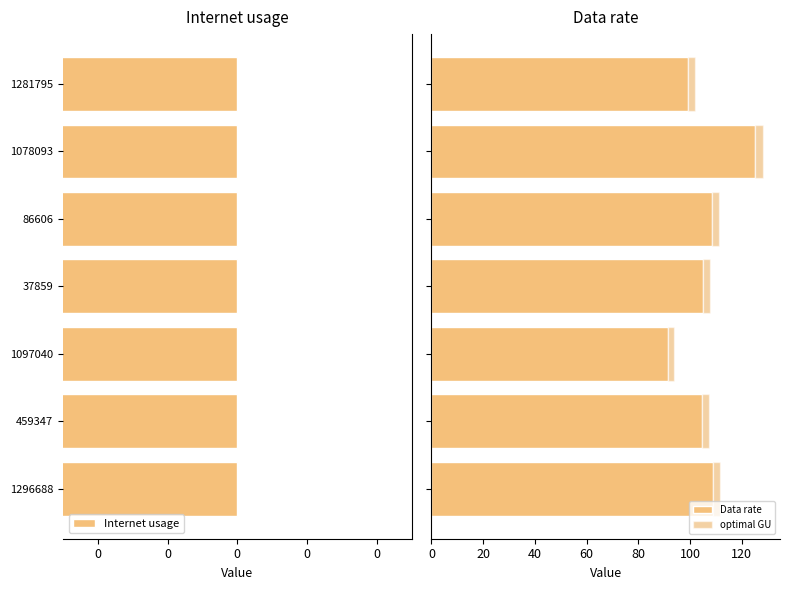

What is the difference between the second highest and second lowest values in the Data rate series?

9.5